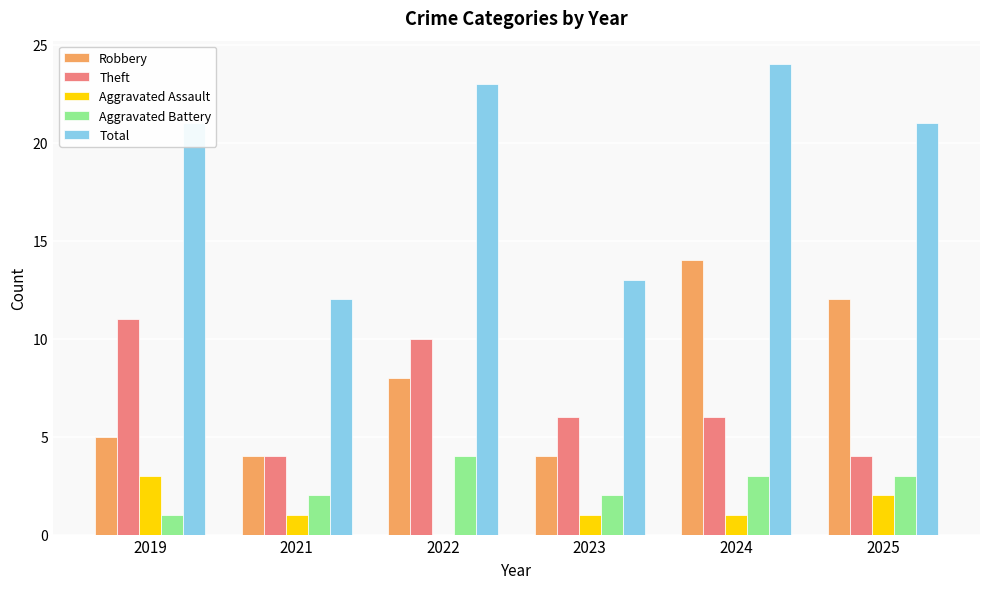

What is the sum of the Theft values at 2023 and 2025?

10